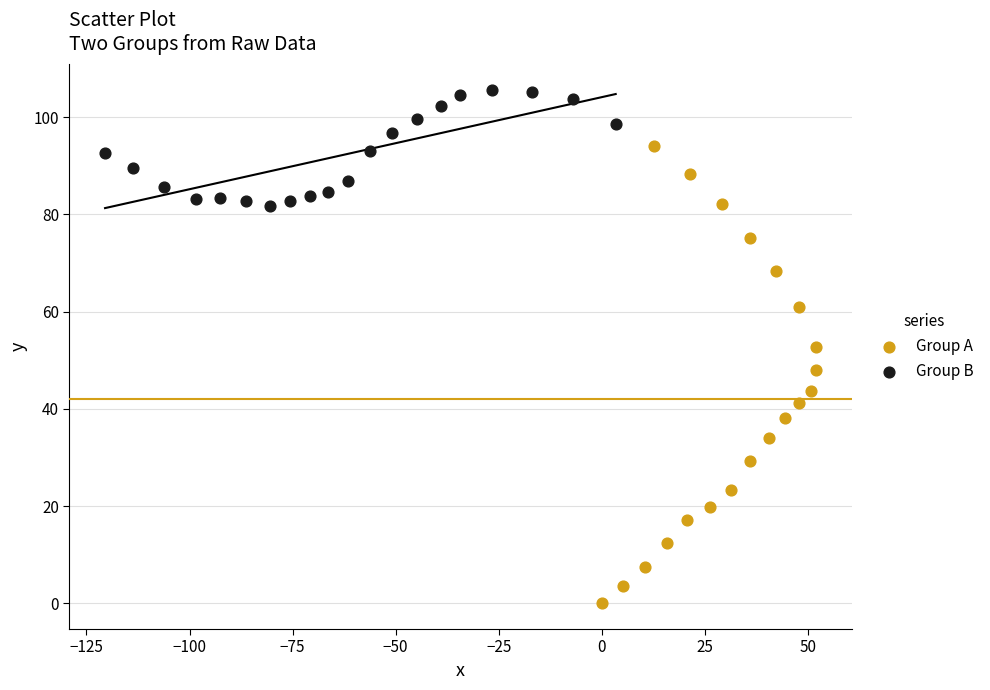

Which series contains the lowest Y value?

Group A